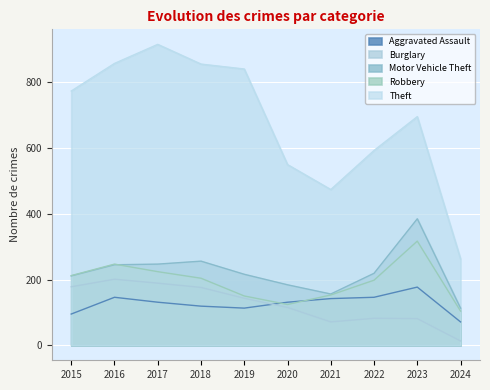

How many intersections are there between Robbery and Aggravated Assault?

2